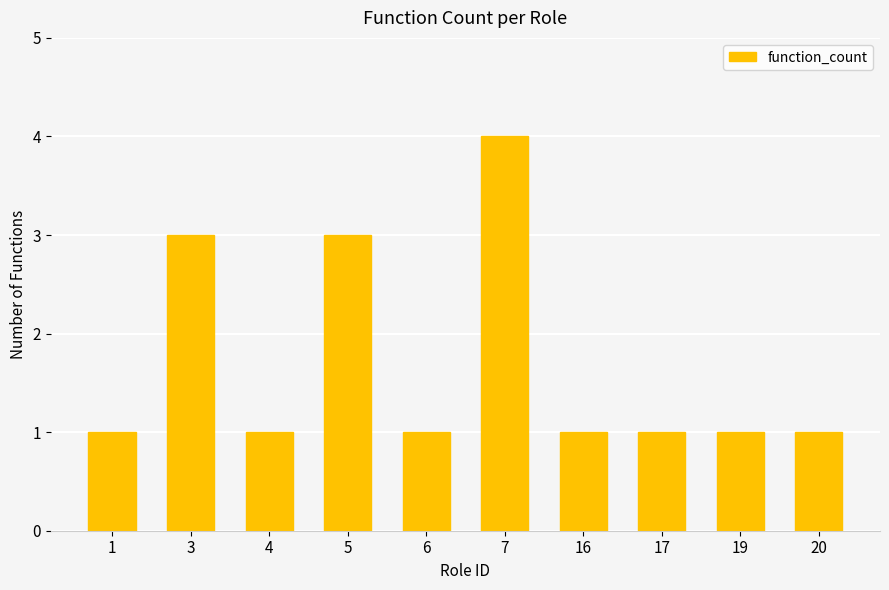

Reading left to right, extract all data points from this chart.

1	3	1	3	1	4	1	1	1	1